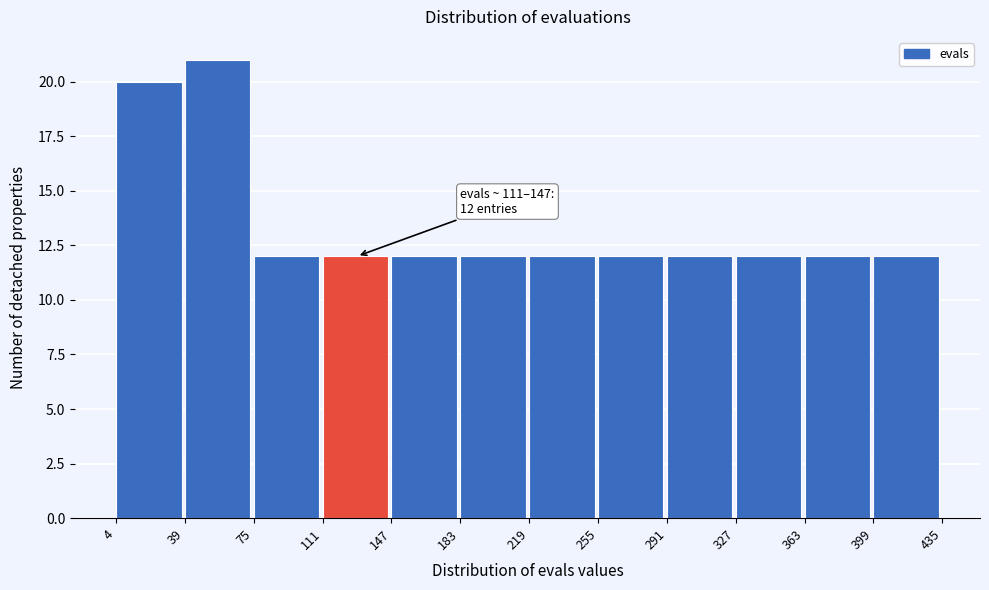

Which range on the x-axis has the tallest bar?

39 to 75